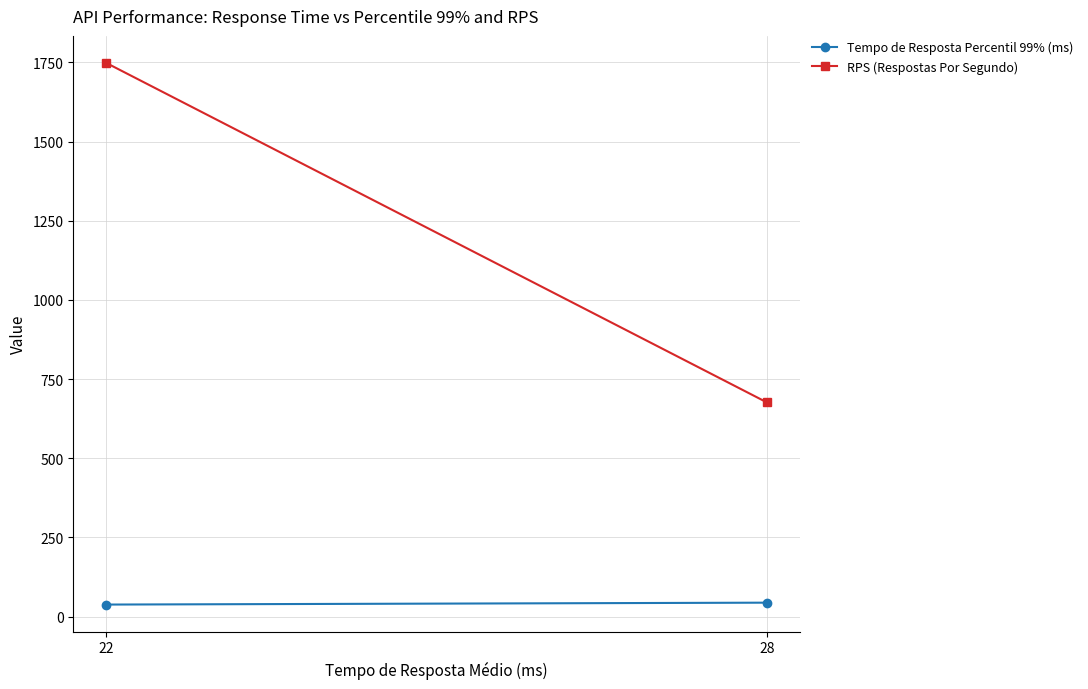

How many lines are shown in the chart?

2